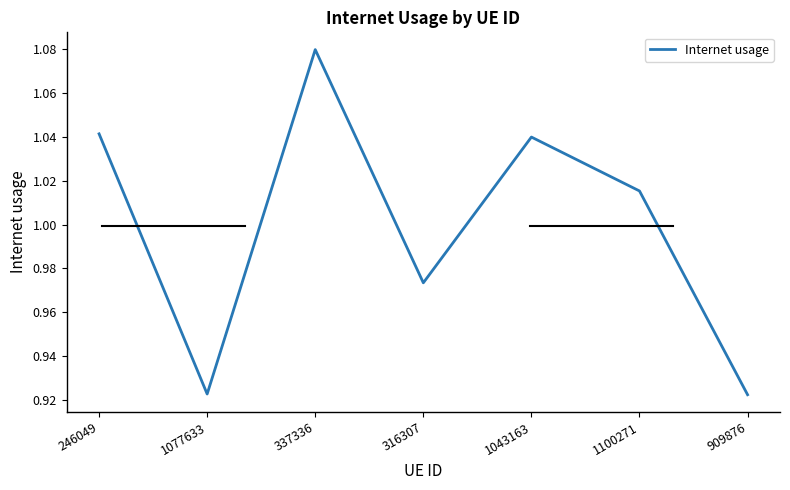

Which category has the highest value across all series?

337336